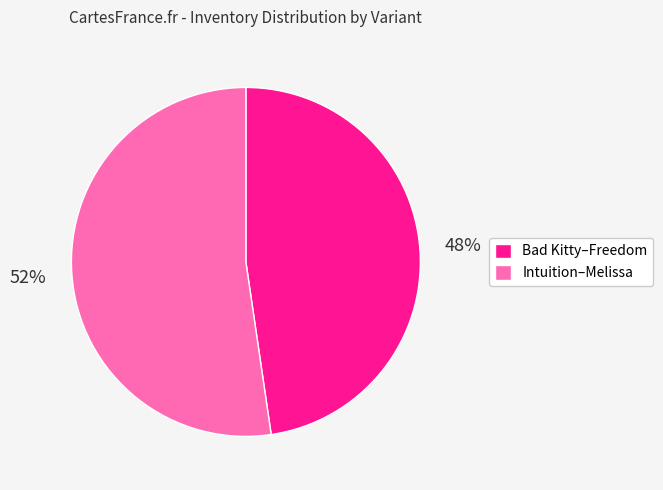

To the nearest percent, what is the average slice percentage?

50%